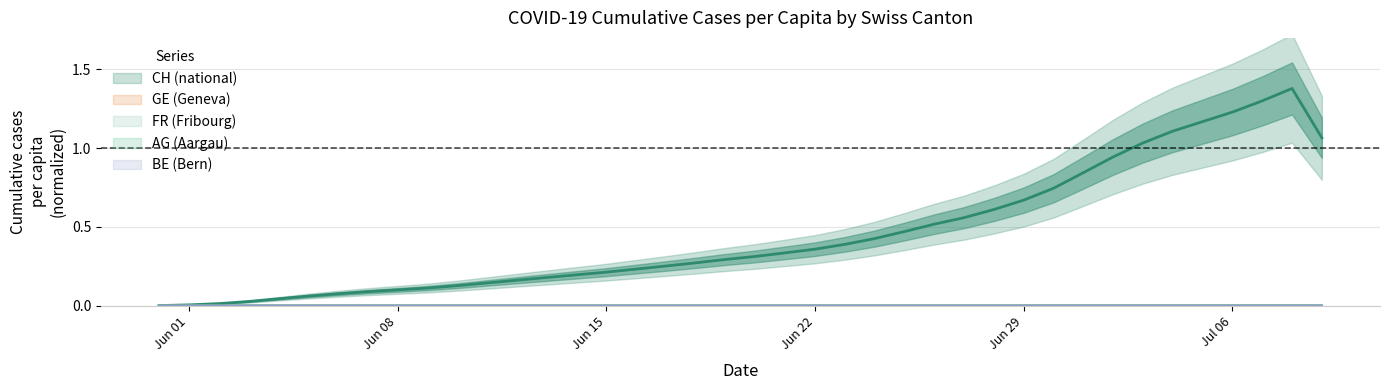

Which label corresponds to the smallest value in the chart?

2020-05-31